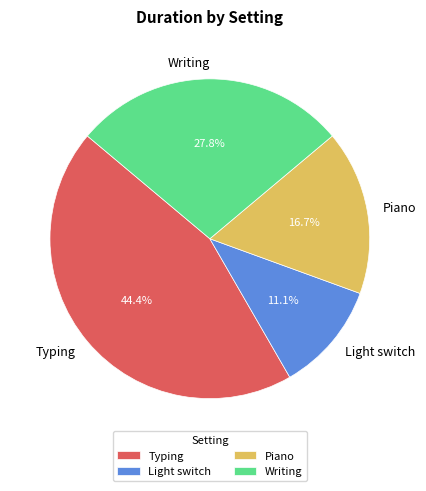

Rank the categories by value from lowest to highest.

Light switch, Piano, Writing, Typing